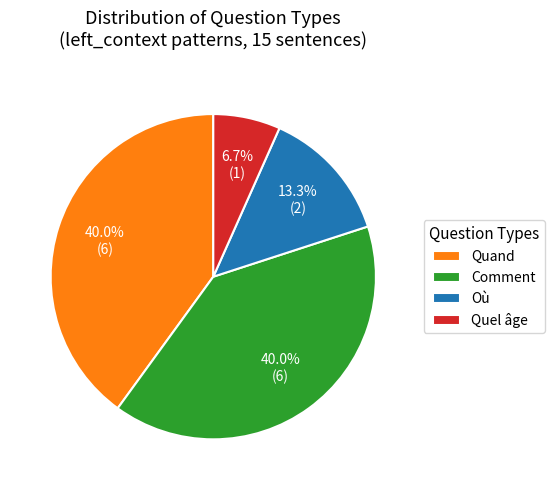

To the nearest percent, what is the difference between the largest and smallest slice percentages?

33%